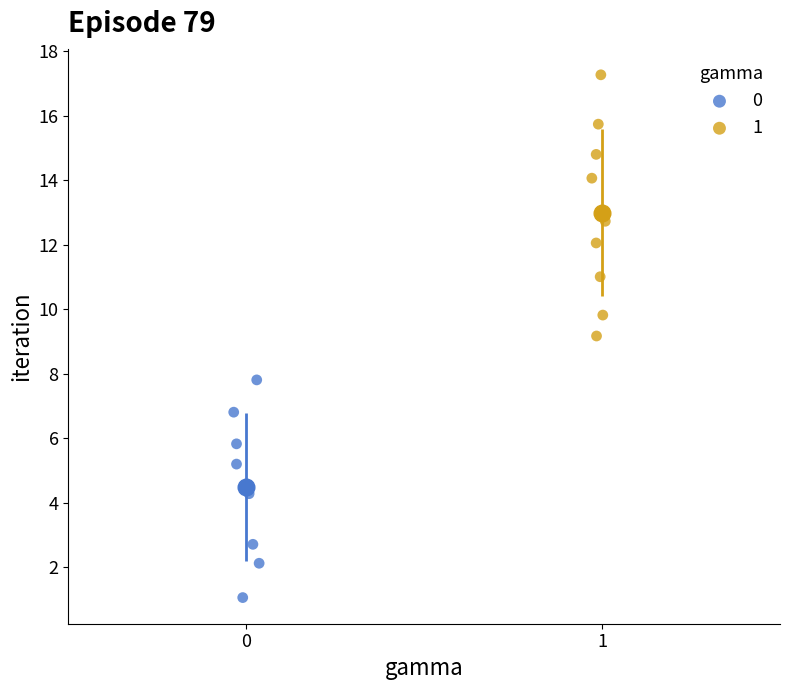

Which series contains the lowest Y value?

0